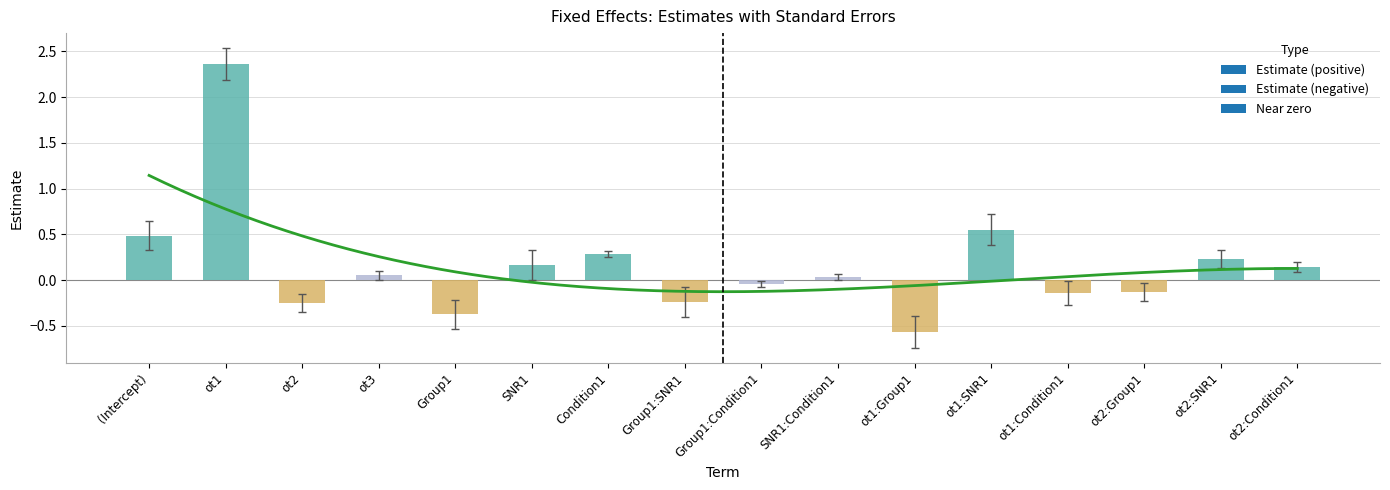

What is the value of the 16th bar from the left?

0.1